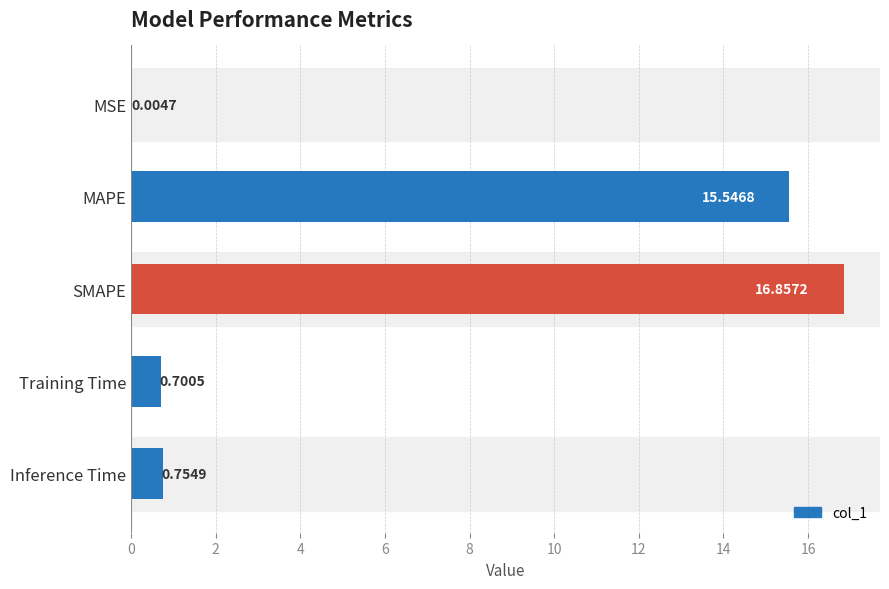

What is the sum of all values?

33.9